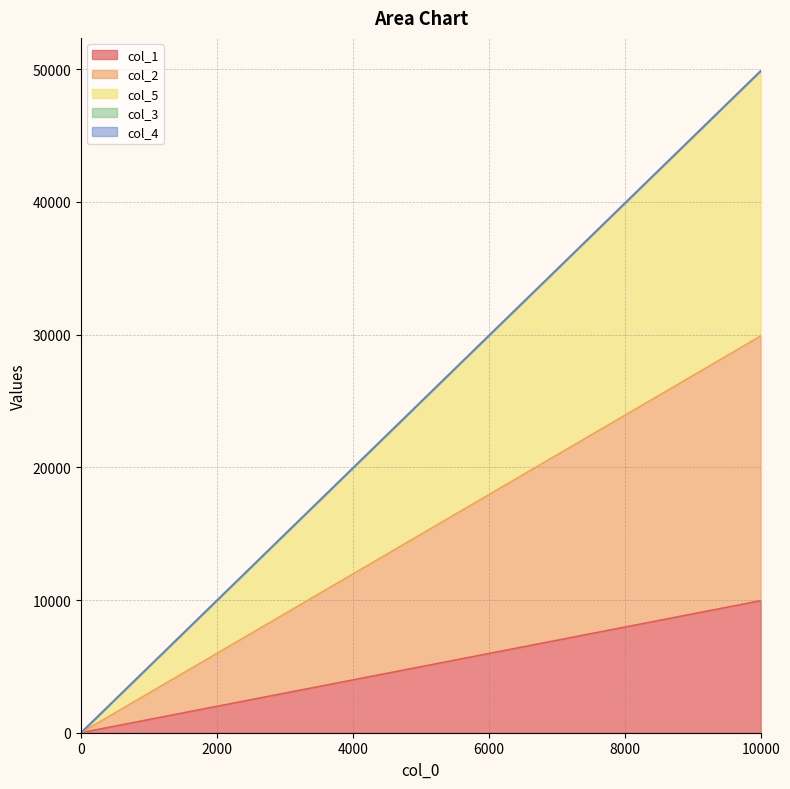

The value of col_5 at 0 is -29673. True or false?

False